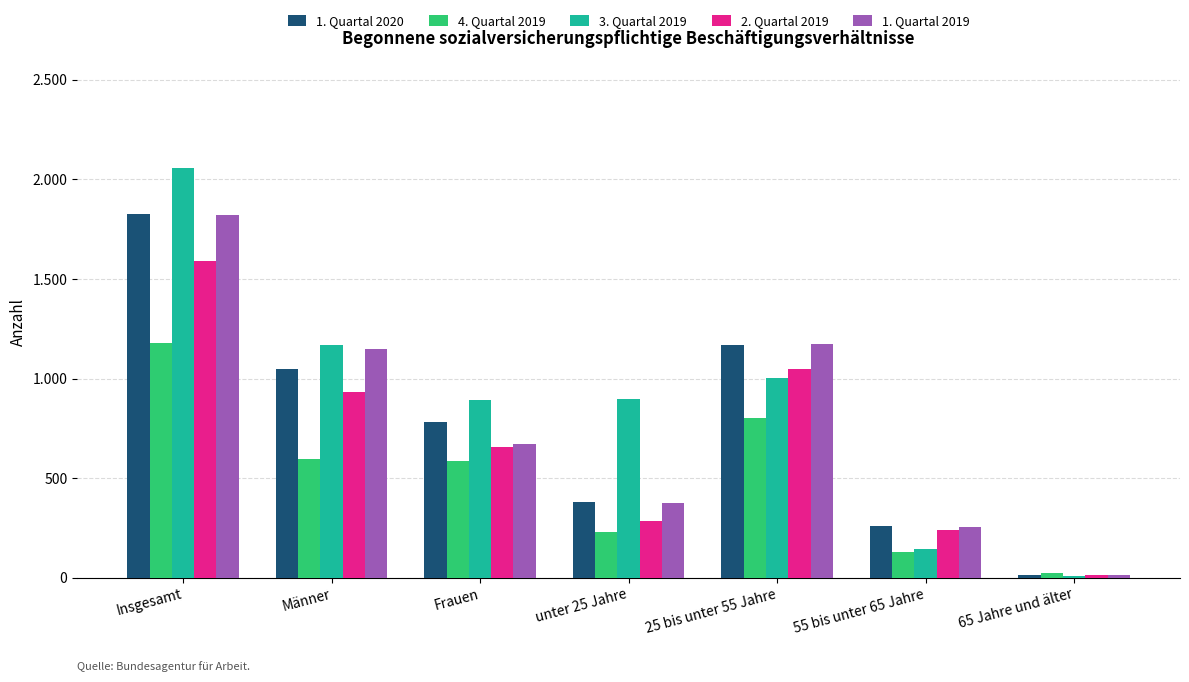

Which series has the largest range (max minus min)?

3. Quartal 2019